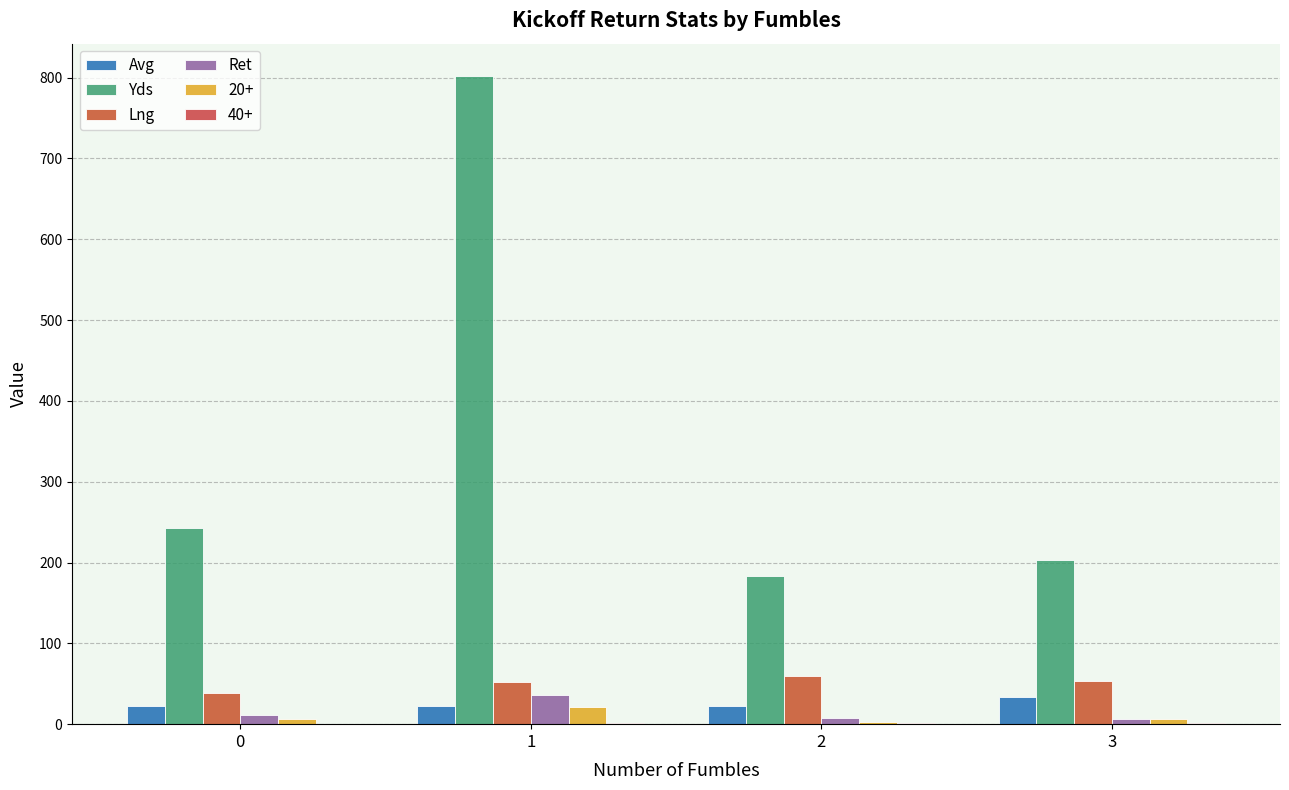

Which series has the largest total across all categories?

Yds